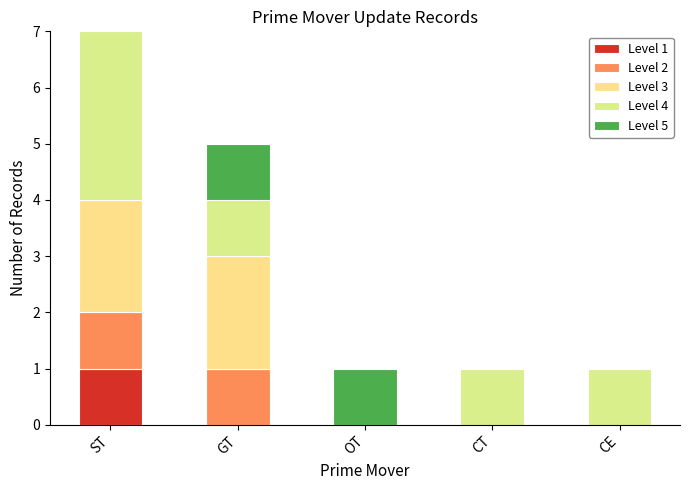

What is the sum of all Level 4 values?

6